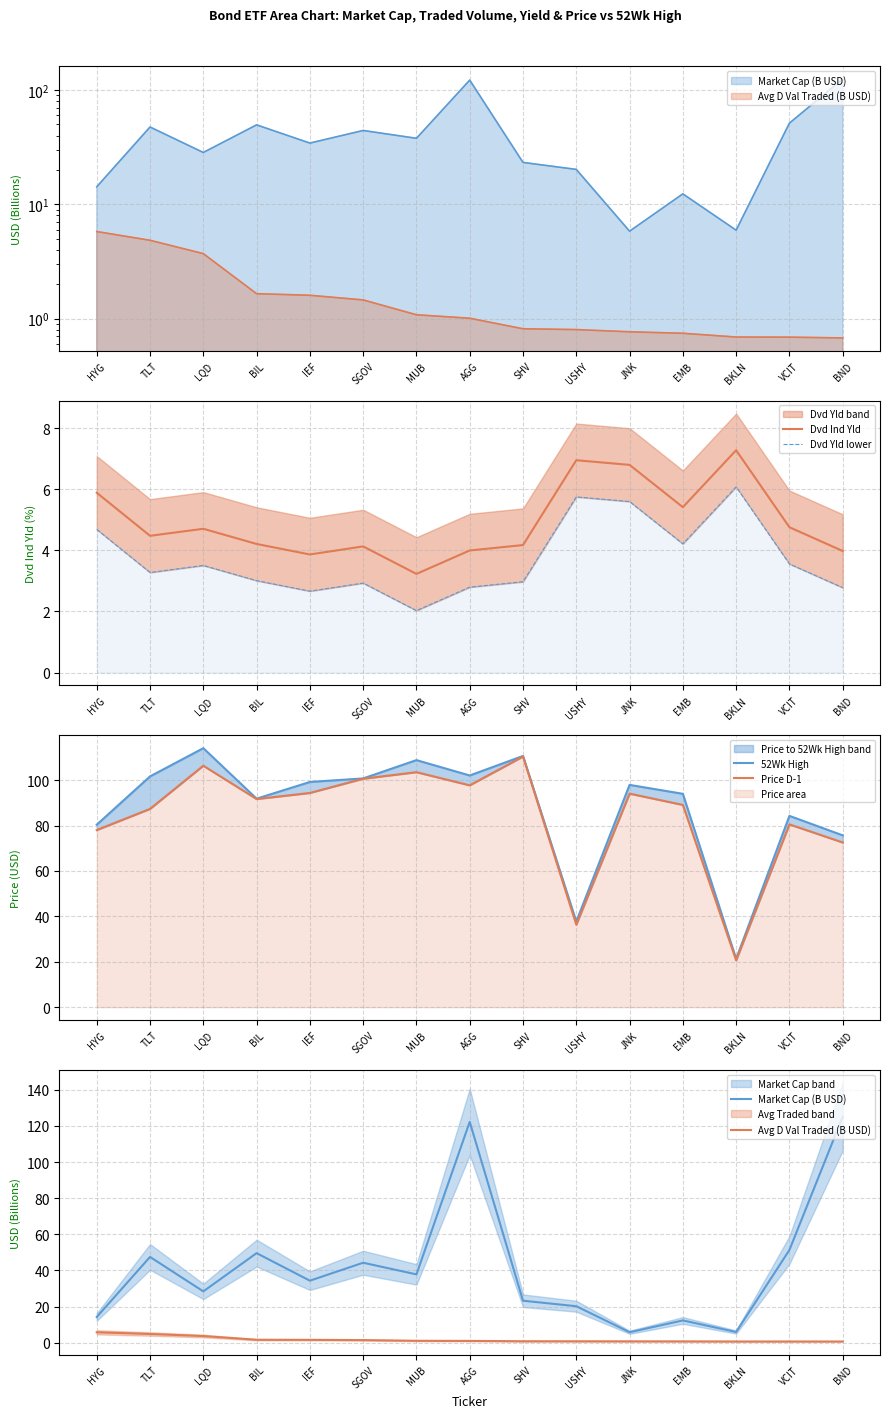

What is the difference between the 52Wk High values at USHY and JNK?

60.2